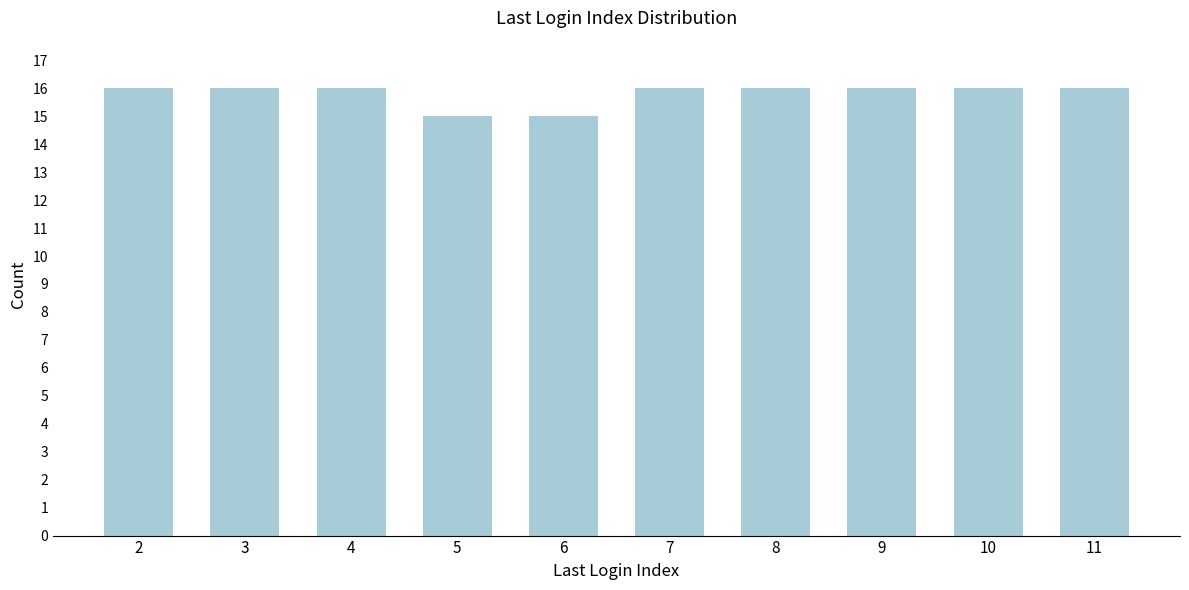

Reading left to right, extract all data points from this chart.

2=16	3=16	4=16	5=15	6=15	7=16	8=16	9=16	10=16	11=16